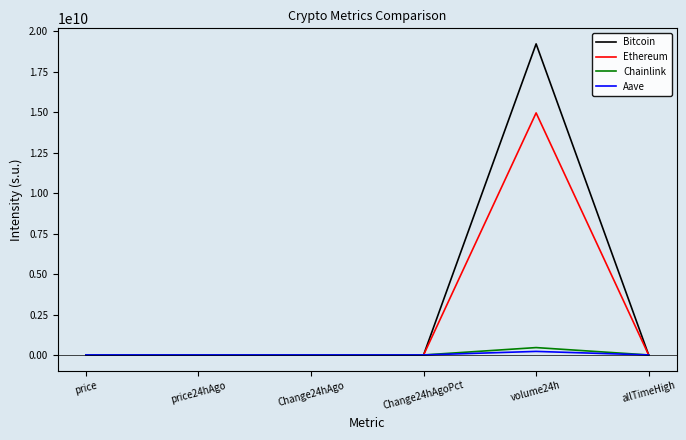

What is the average value of the Bitcoin series?

3205486651.0